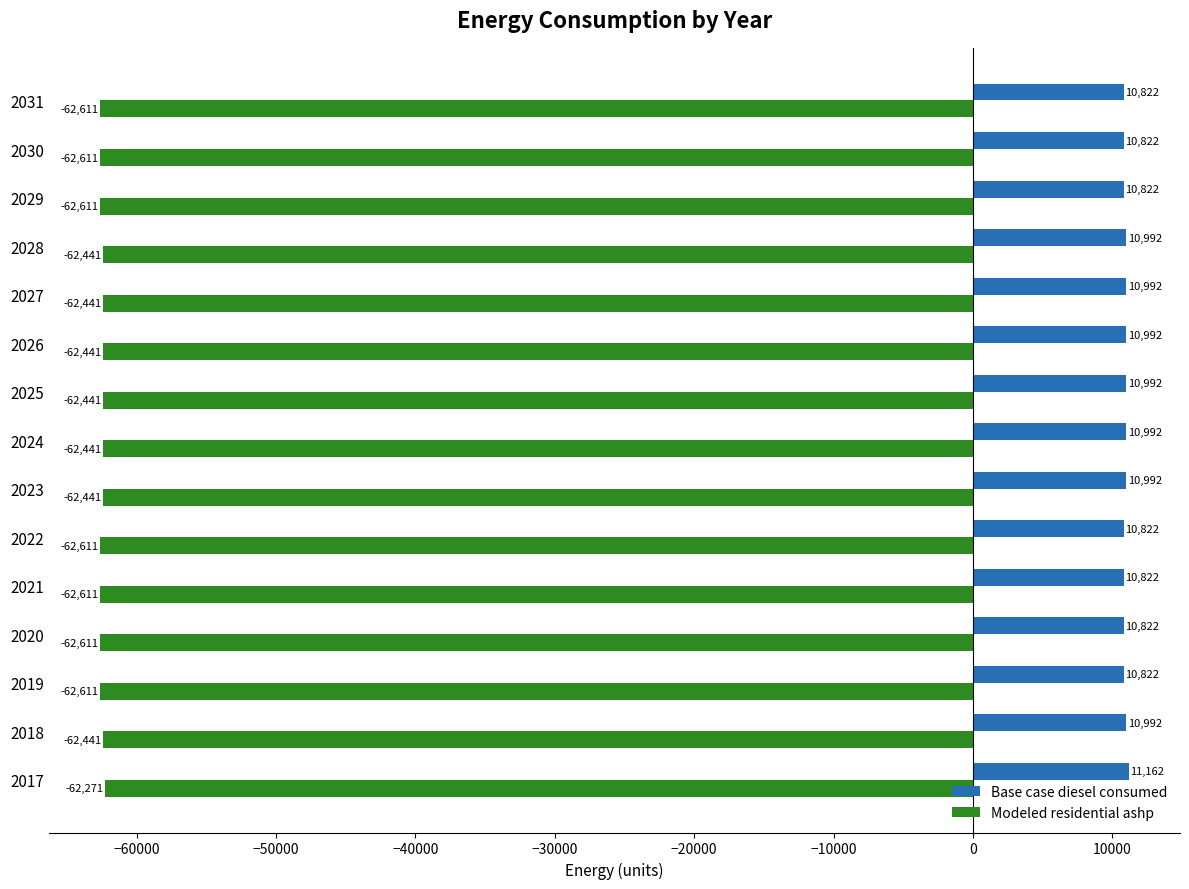

Rank the series by their maximum value, from highest to lowest.

Base case diesel consumed, Modeled residential ashp